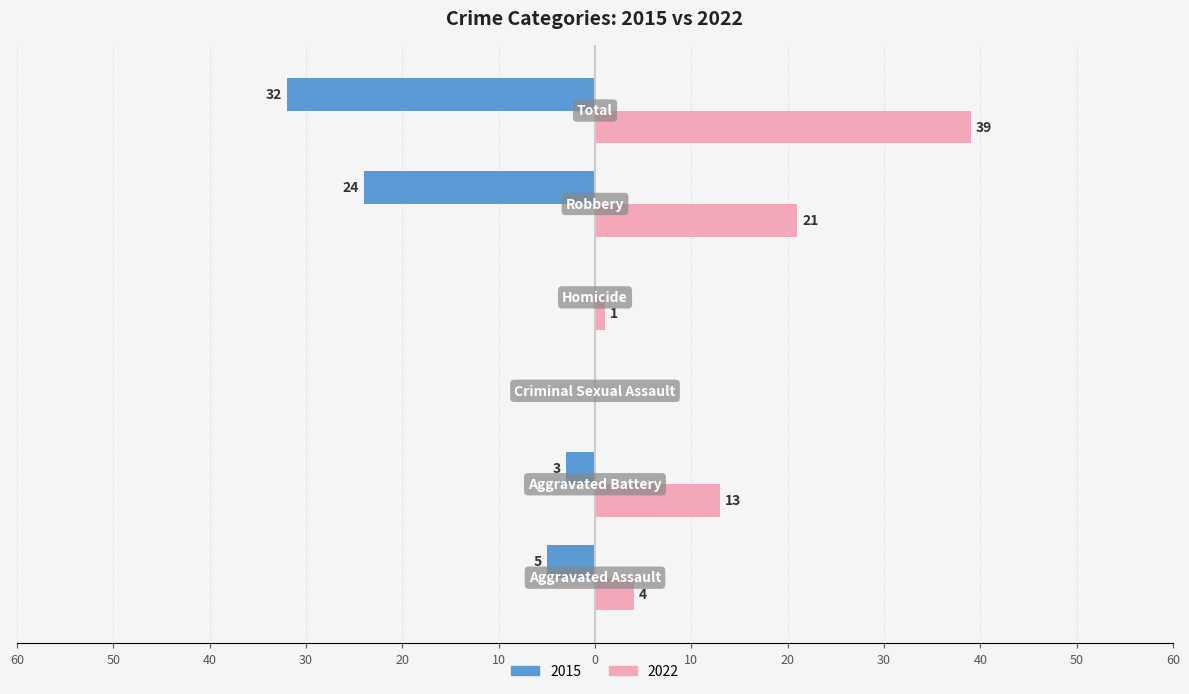

What are all the series names shown in the legend?

2015, 2022